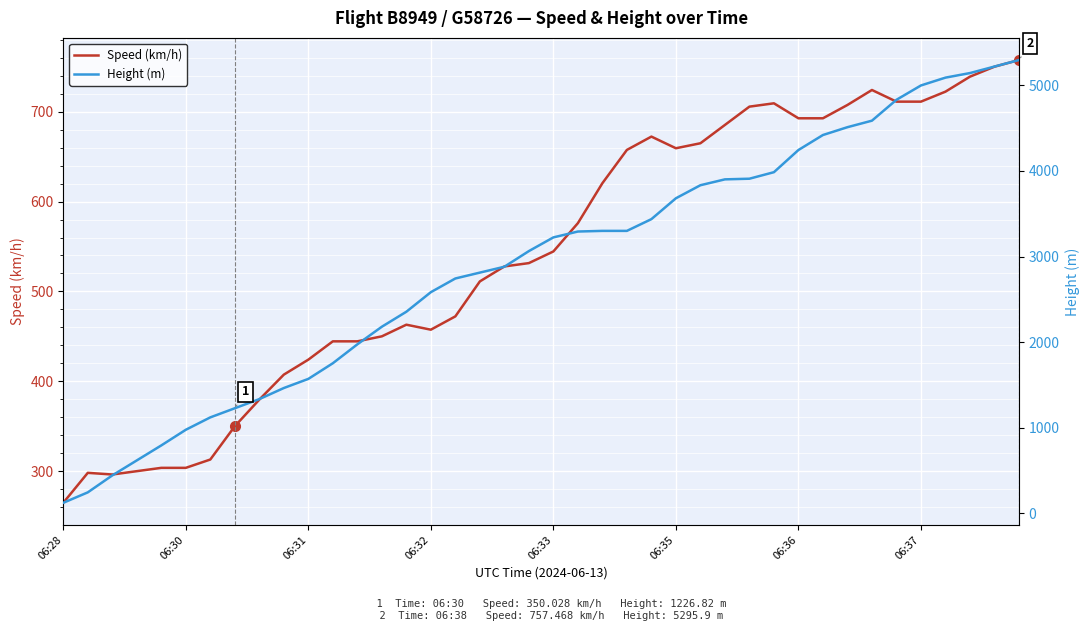

What is the sum of all Height (m) values?

116448.8